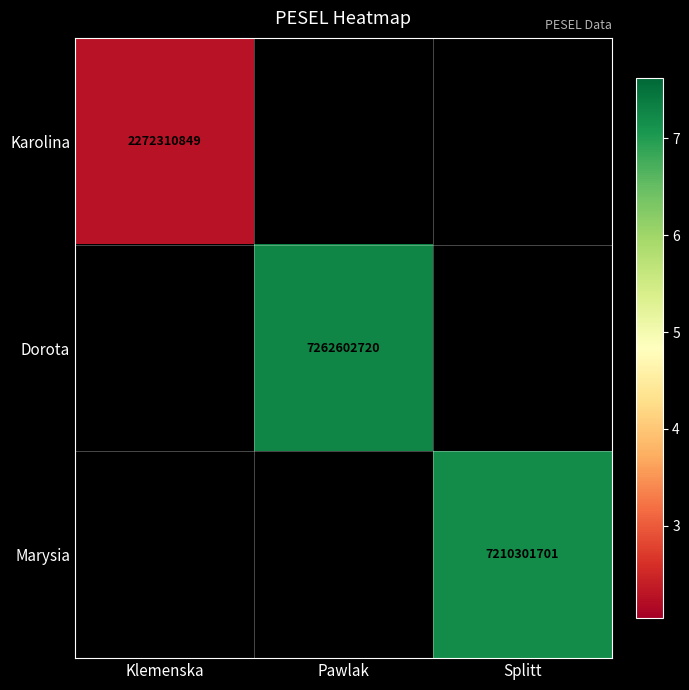

The Dorota series shows 7262602720 at Pawlak. True or false?

True